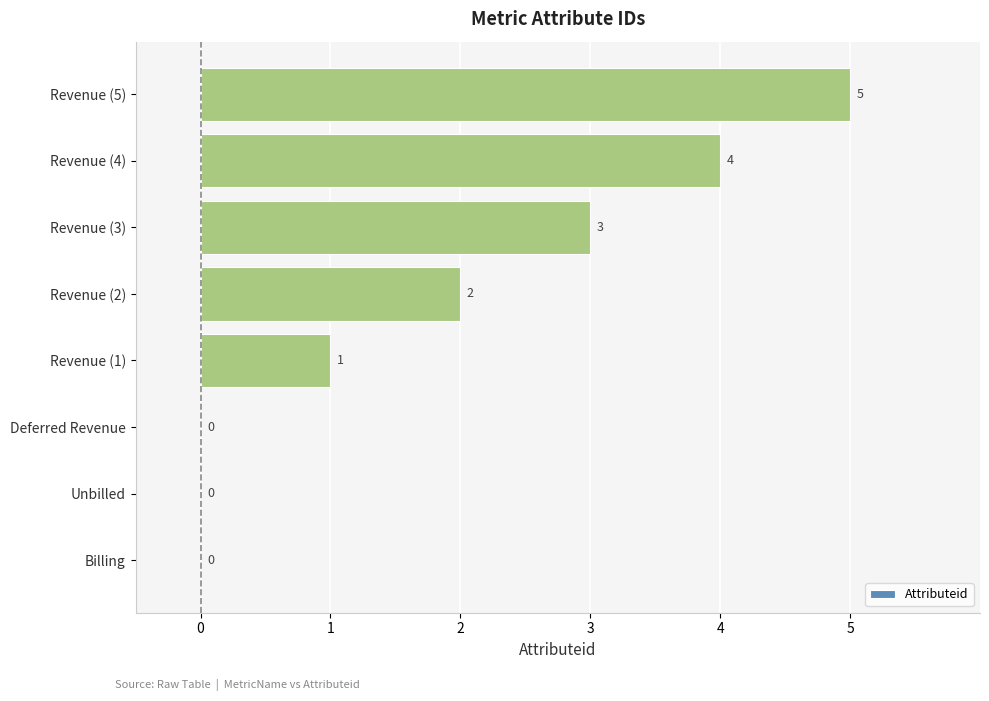

Reading bottom to top, transcribe all the data shown in this chart.

Billing=0	Unbilled=0	Deferred Revenue=0	Revenue (1)=1	Revenue (2)=2	Revenue (3)=3	Revenue (4)=4	Revenue (5)=5